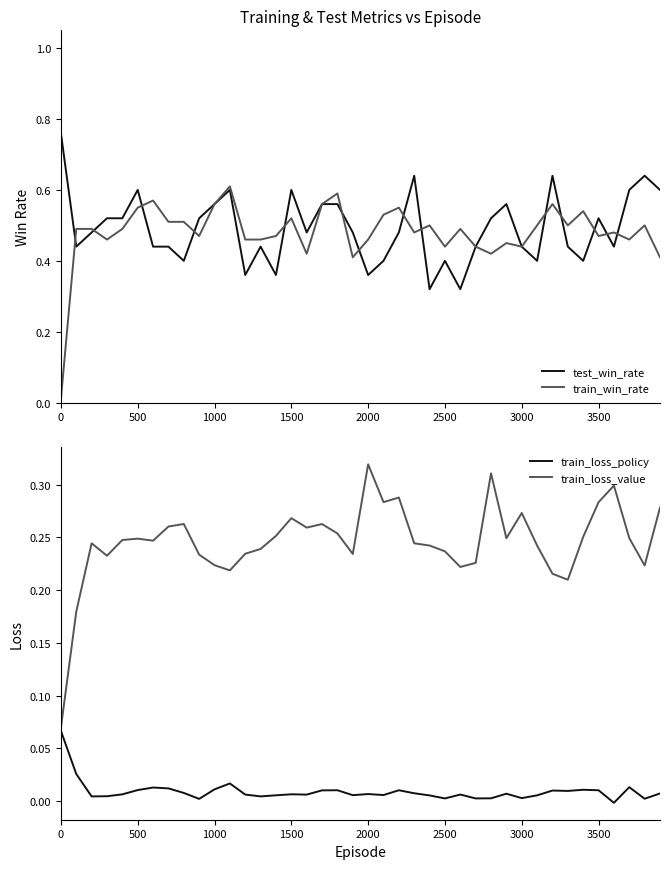

How many negative values does the train_loss_policy series have?

1